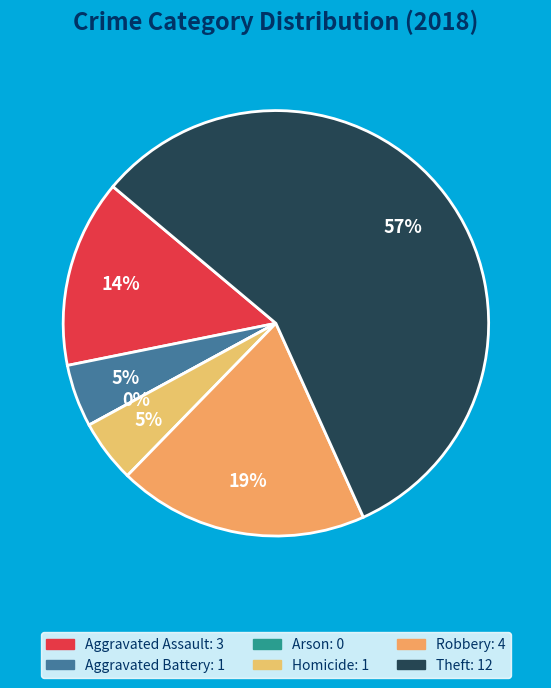

To the nearest percent, what is the combined percentage of Robbery and Aggravated Battery?

24%